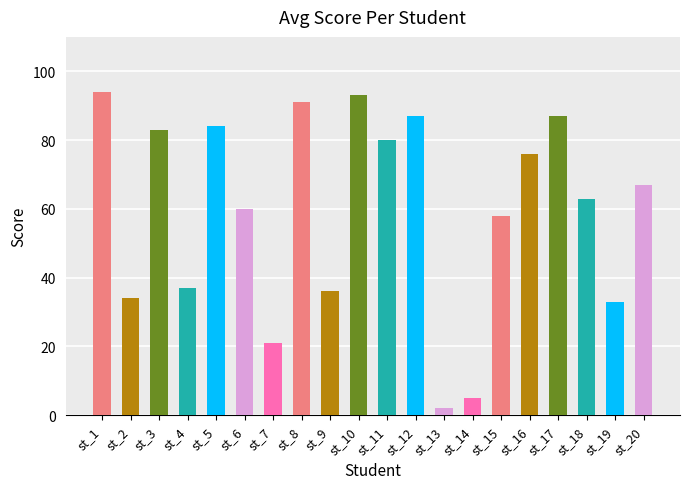

Does the chart contain stacked bars?

No